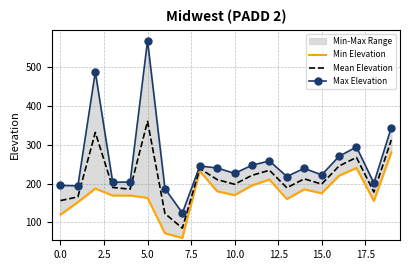

True or false: Max Elevation and Mean Elevation cross at least once.

False